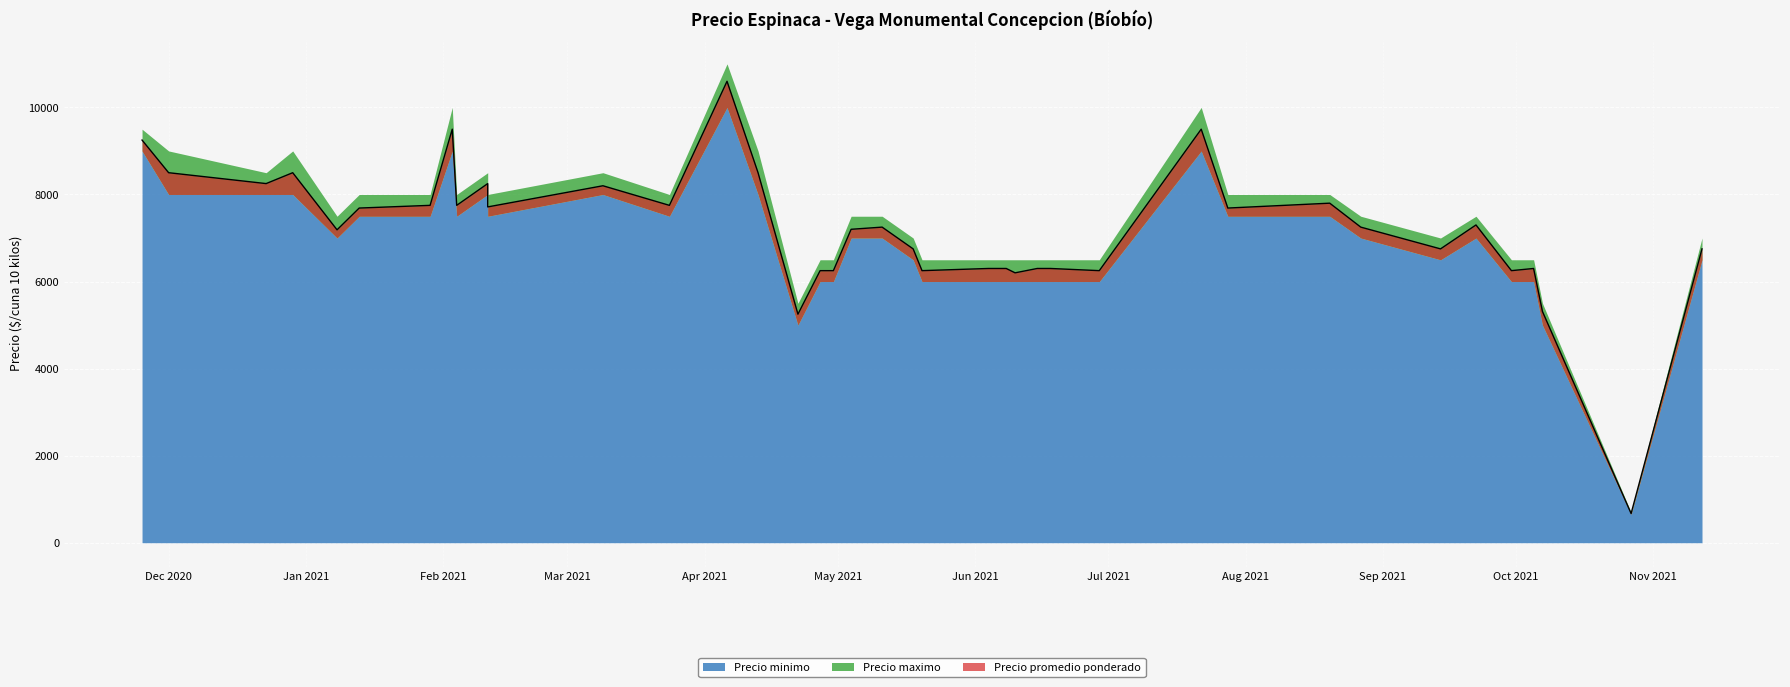

True or false: Precio promedio ponderado has more than 1 points higher than both neighbors.

True